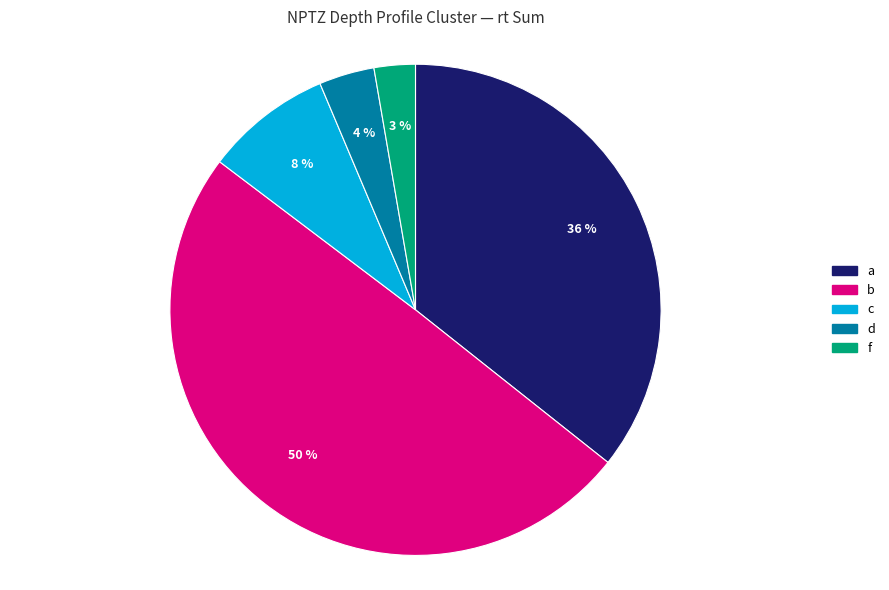

Is the sum of f and a greater than half?

No